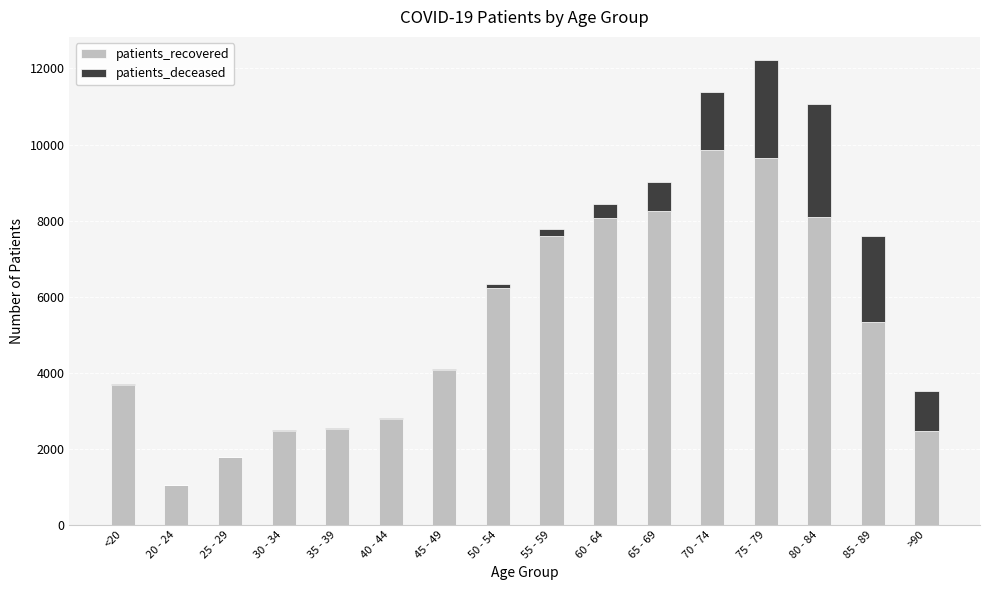

What is the sum of all patients_recovered values?

83892